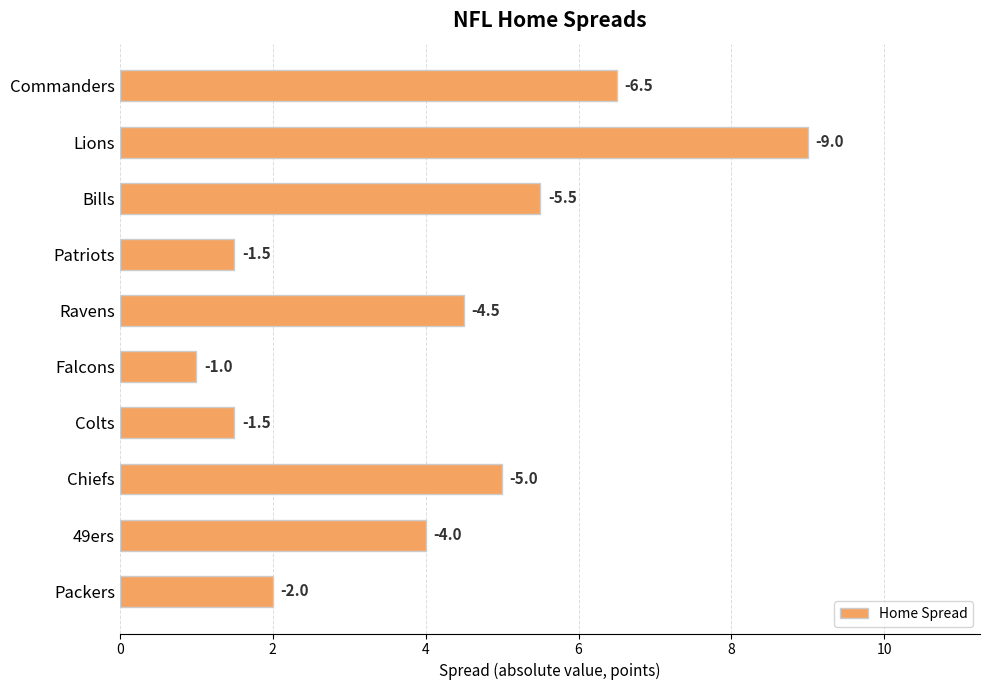

How many bars are there in total?

10